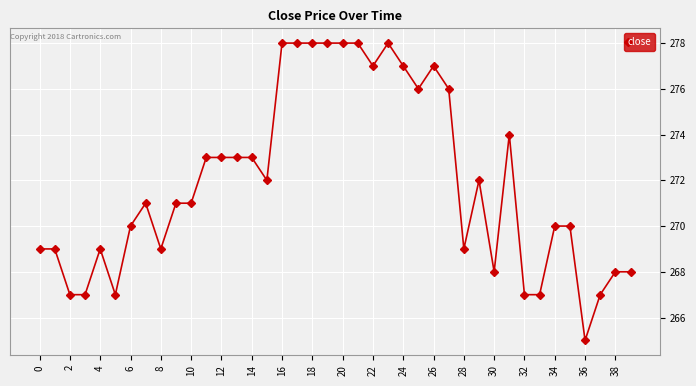

What is the sum of all values?

10878